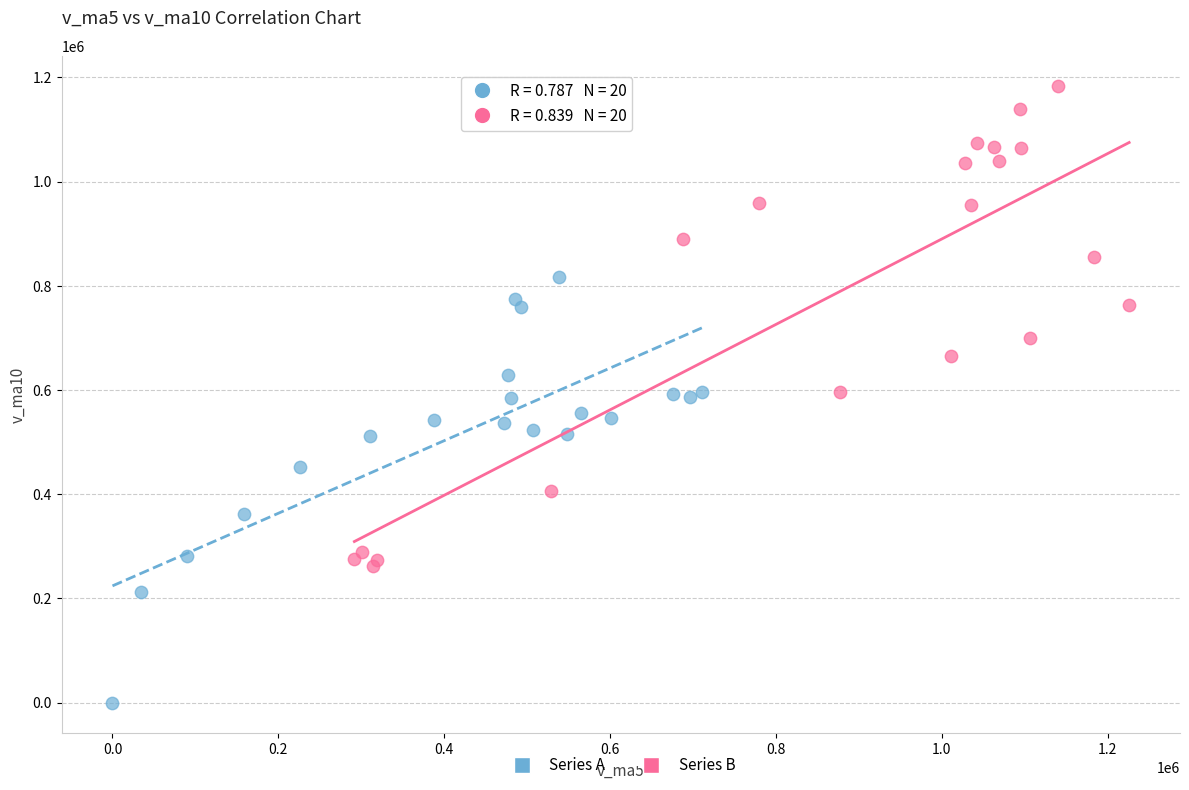

Which series contains the highest Y value?

Series B